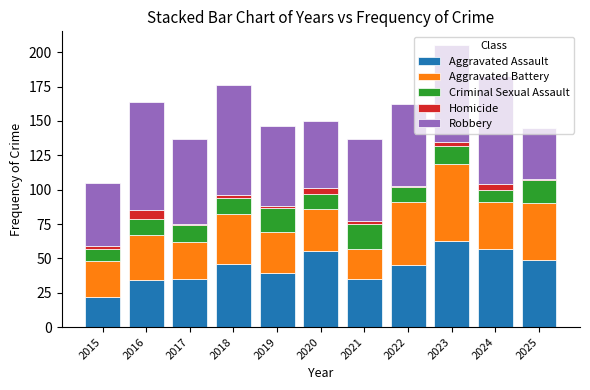

True or false: Aggravated Assault has a value of 39 at 2019.

True